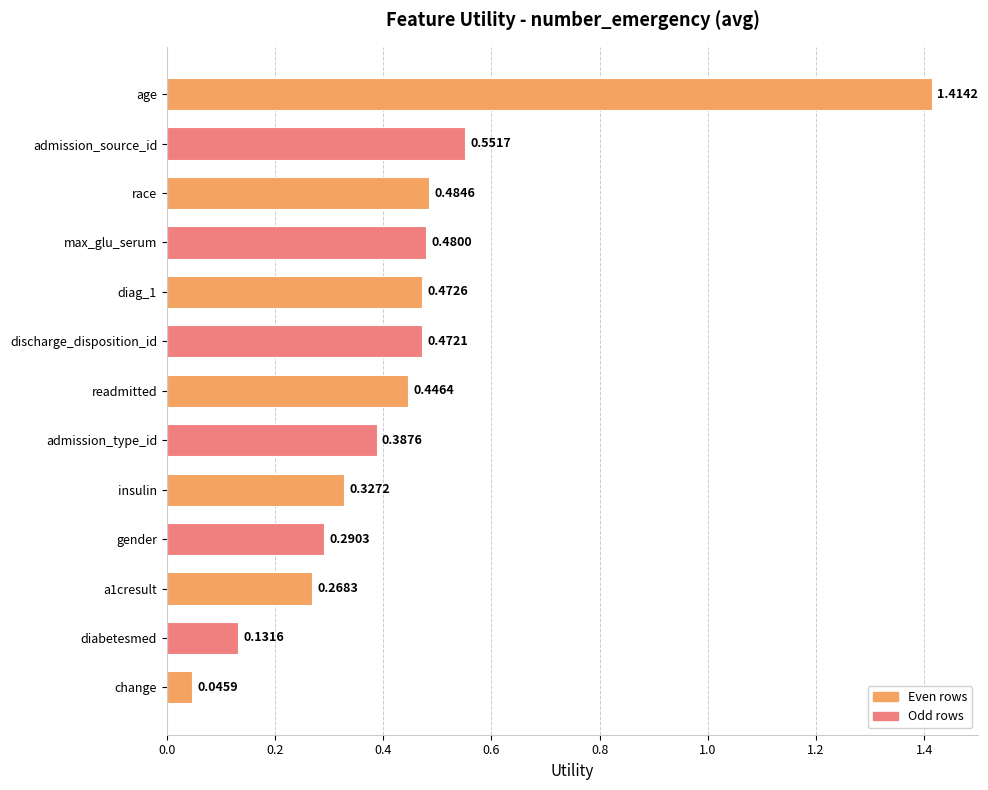

What is the sum of the values at insulin and race?

0.8